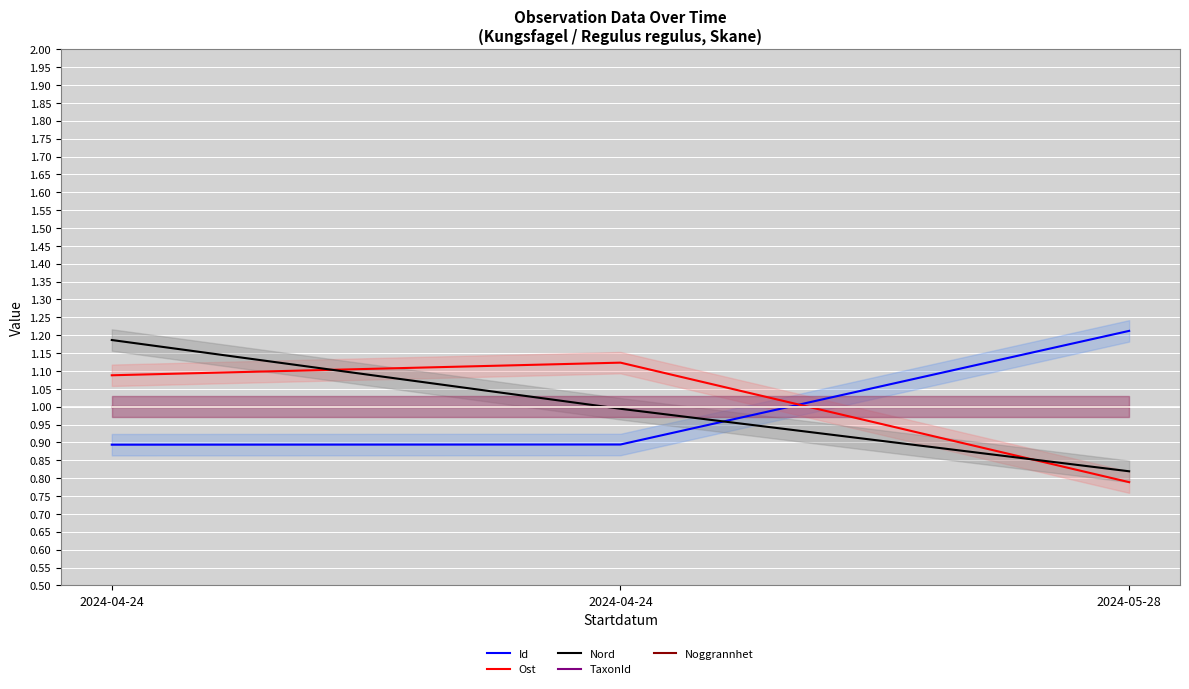

Which category has the highest value in the Id series?

2024-05-28